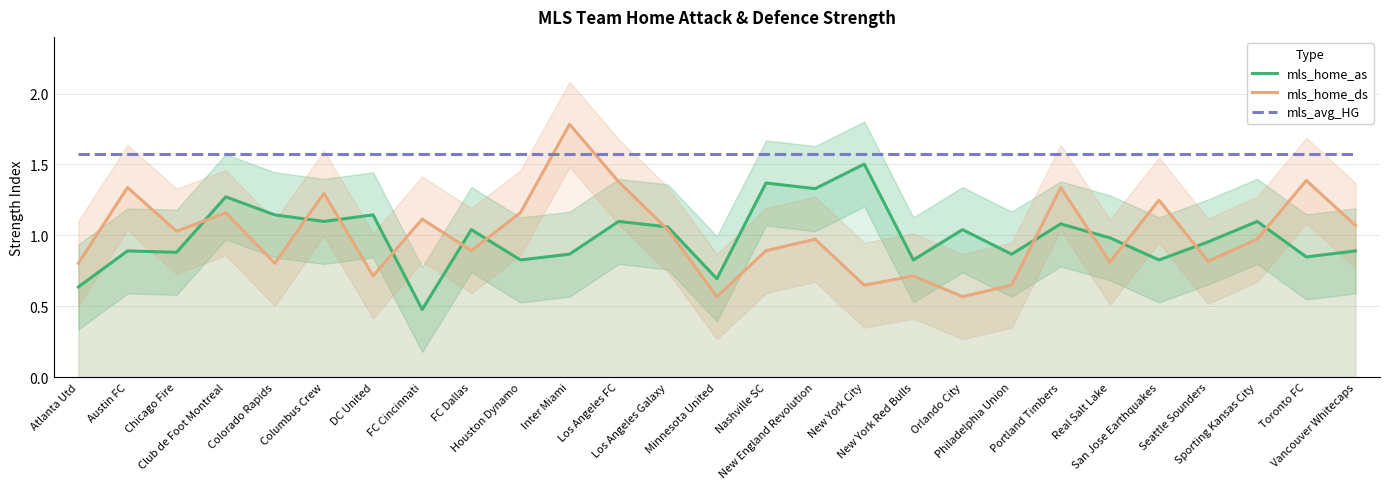

What is the total value across all series at Vancouver Whitecaps?

3.5